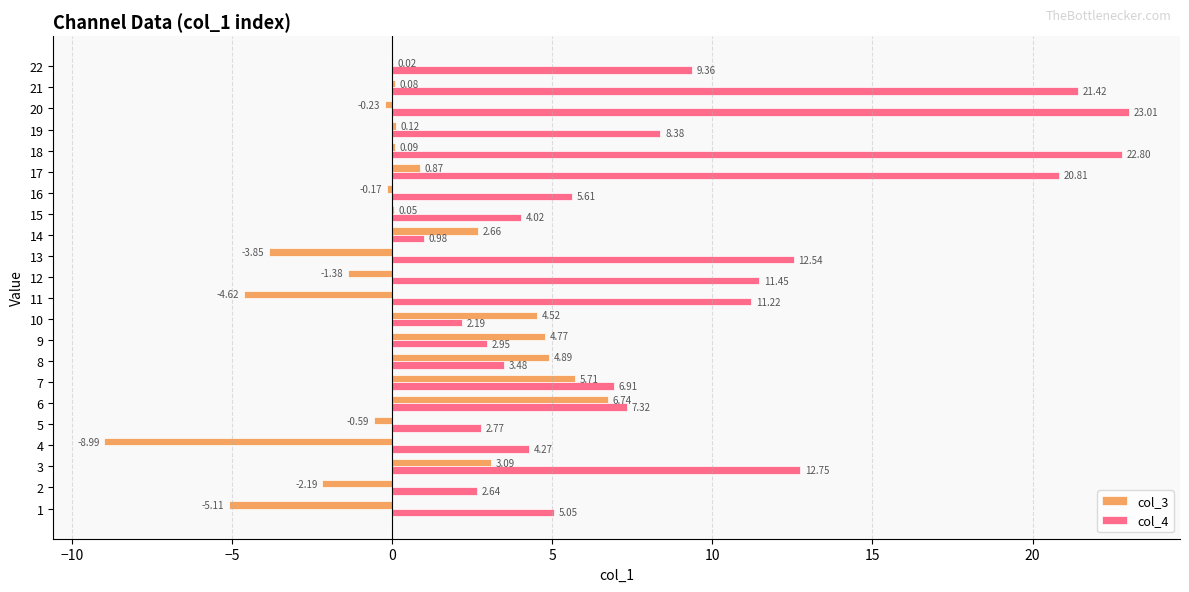

What is the sum of all col_4 values?

201.9